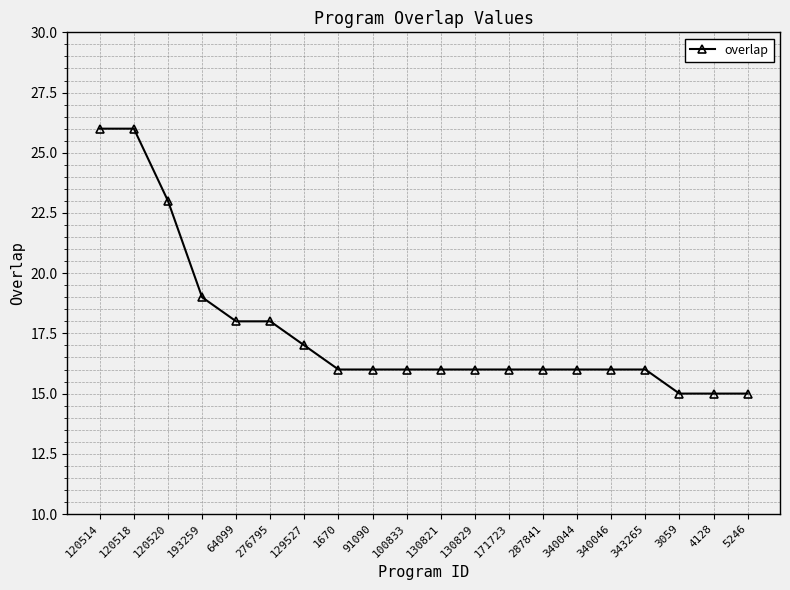

What is the average value?

18